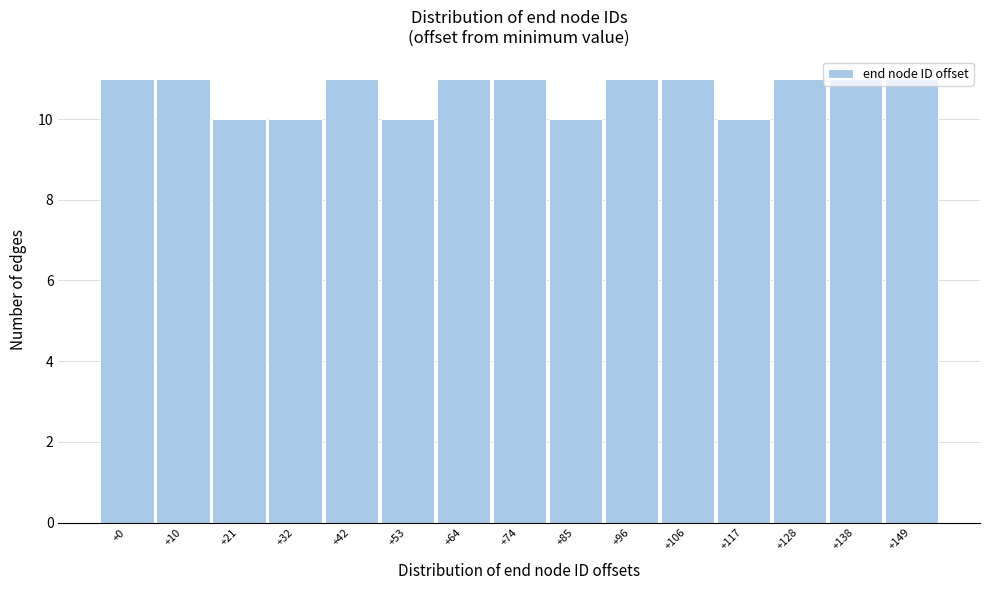

What is the value of the 12th bar from the left?

10